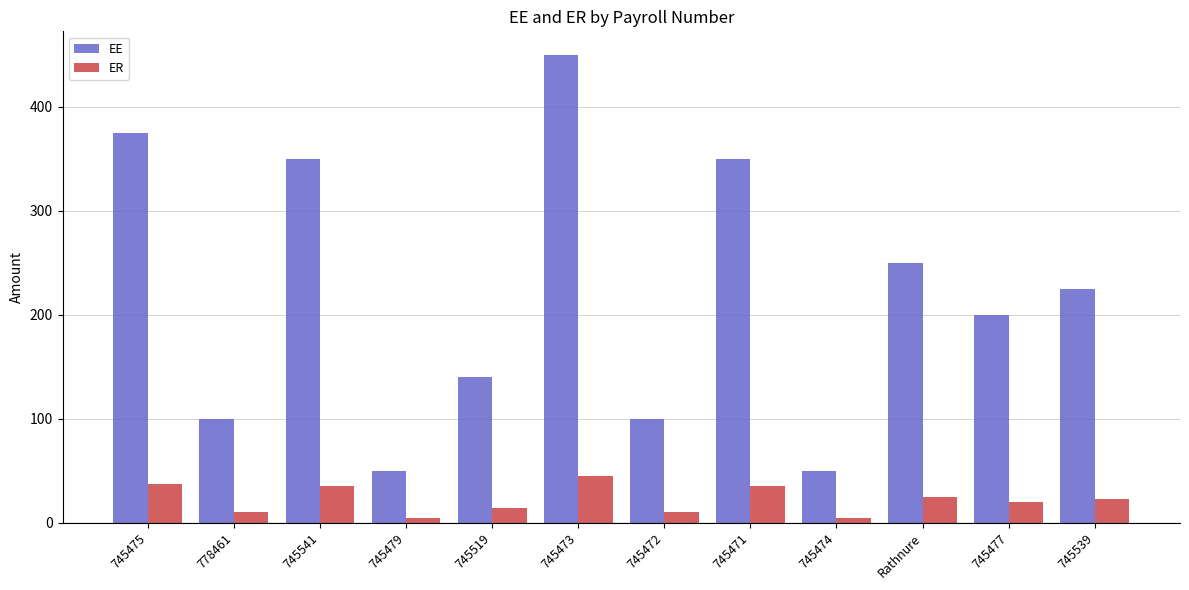

Which category has the highest value in the ER series?

745473